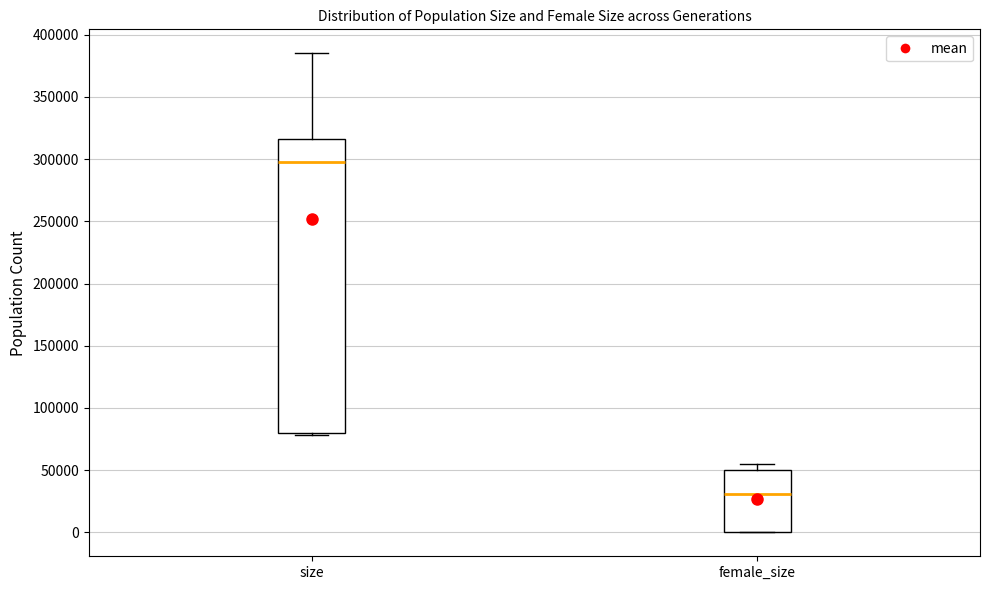

Which box's median line is the highest?

size